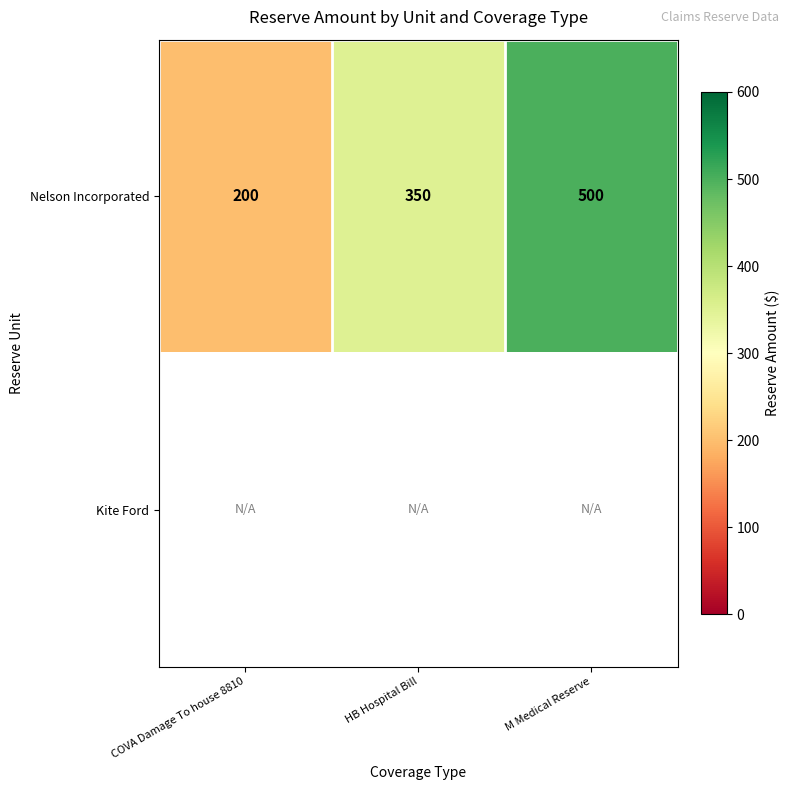

Where is Nelson Incorporated nearest to the value 350?

HB Hospital Bill